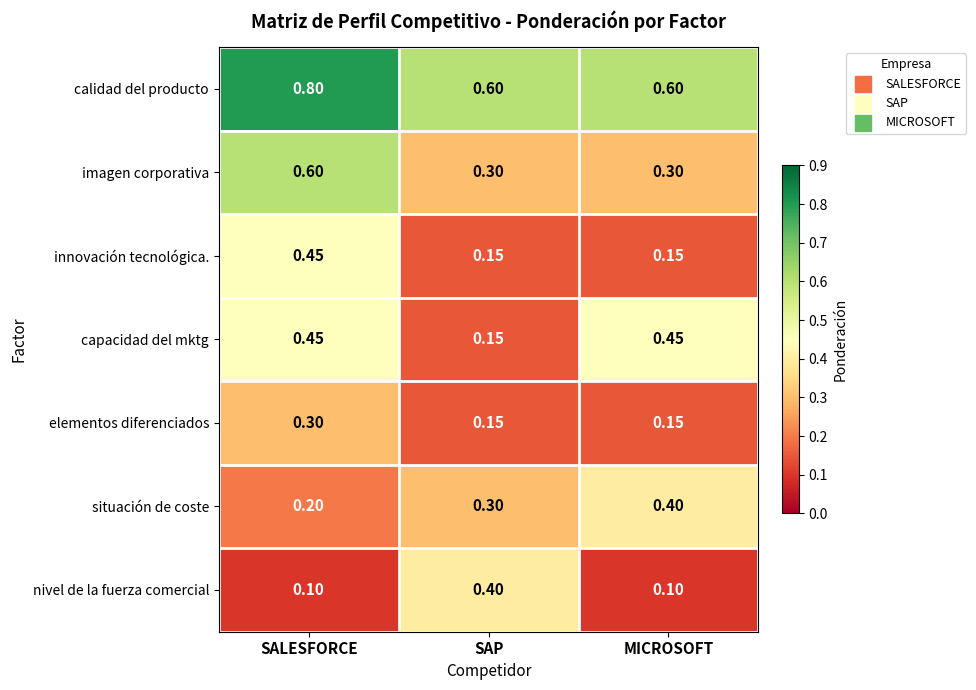

Is the value of elementos diferenciados at SALESFORCE greater than the value of calidad del producto at SAP?

No